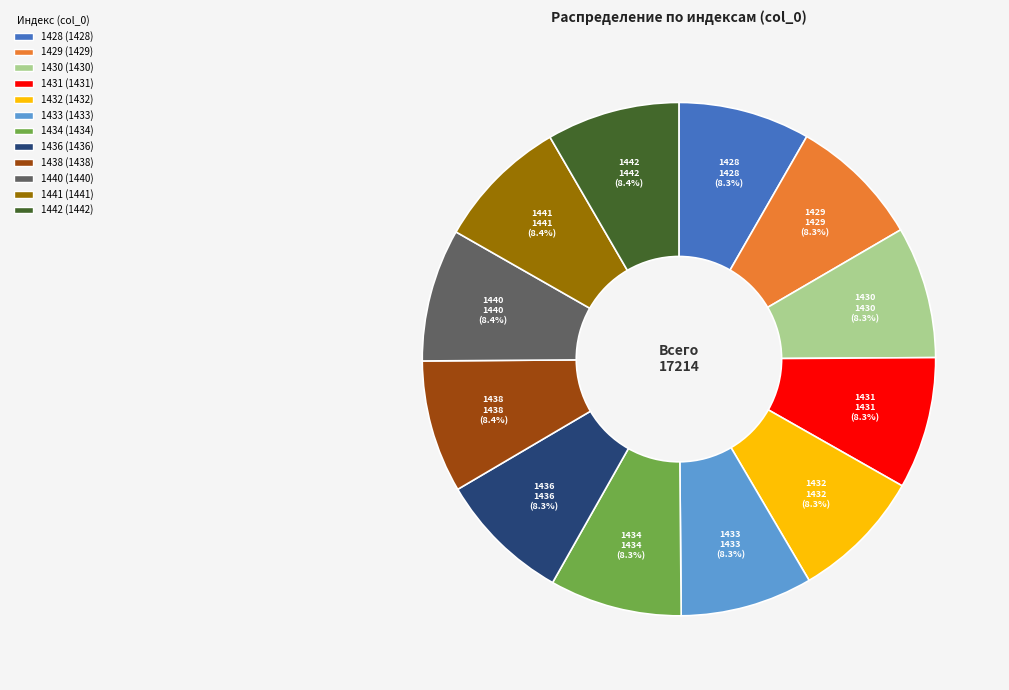

To the nearest percent, what is the combined percentage of 1440 and 1442?

17%